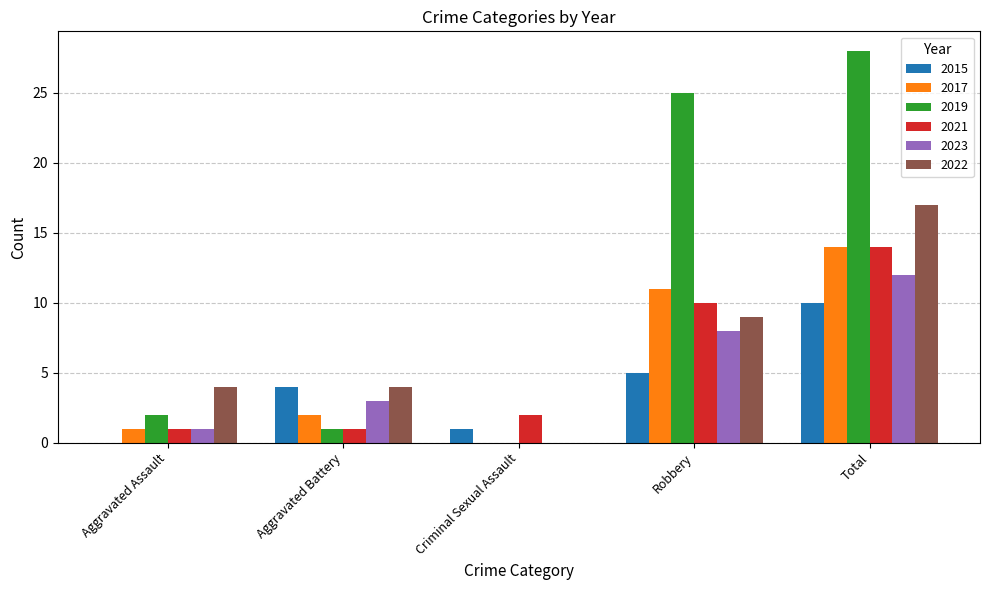

The value of 2023 at Robbery is 3. True or false?

False